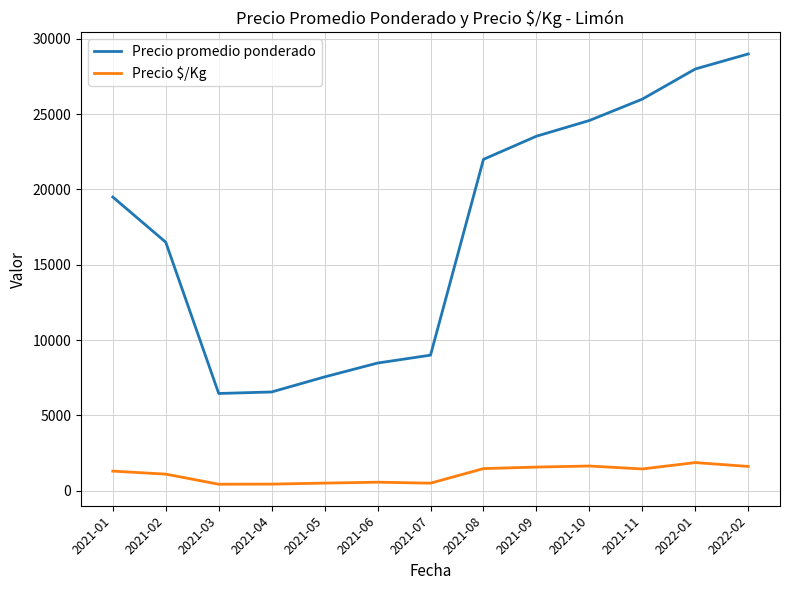

How many values in the Precio promedio ponderado series are below 19500?

6